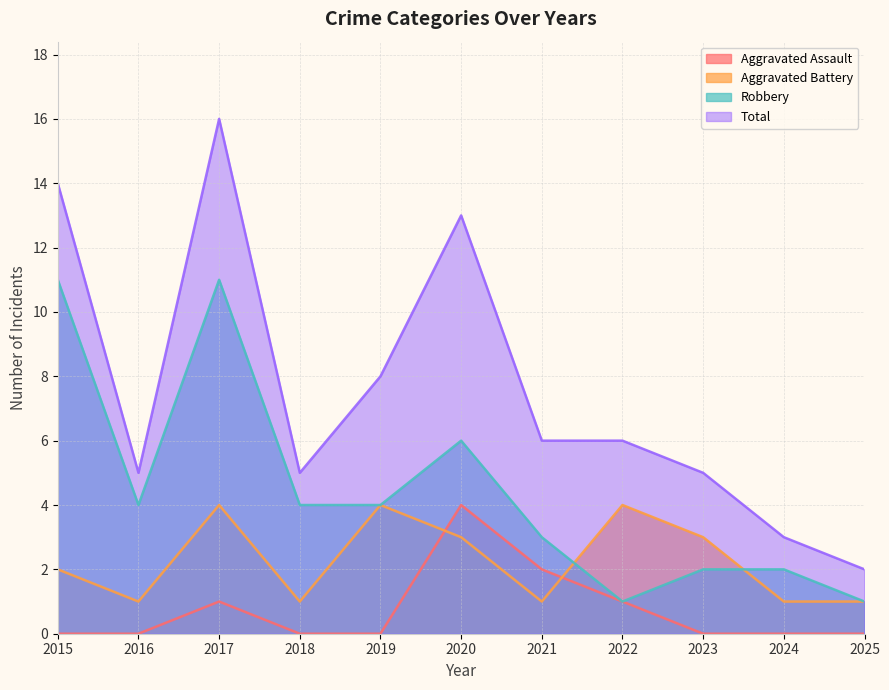

The Total series shows 5 at 2018. True or false?

True